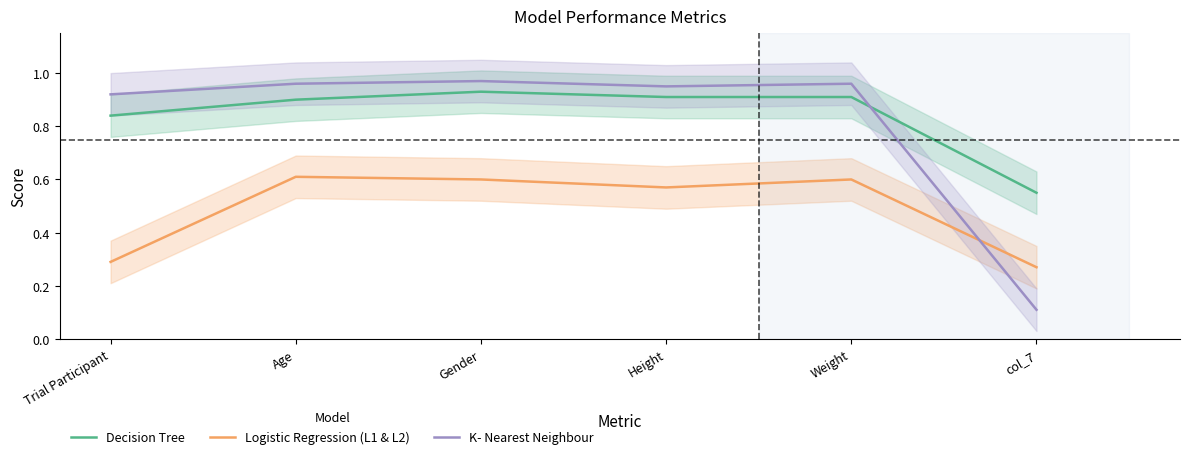

True or false: Decision Tree and K- Nearest Neighbour intersect in this chart.

True